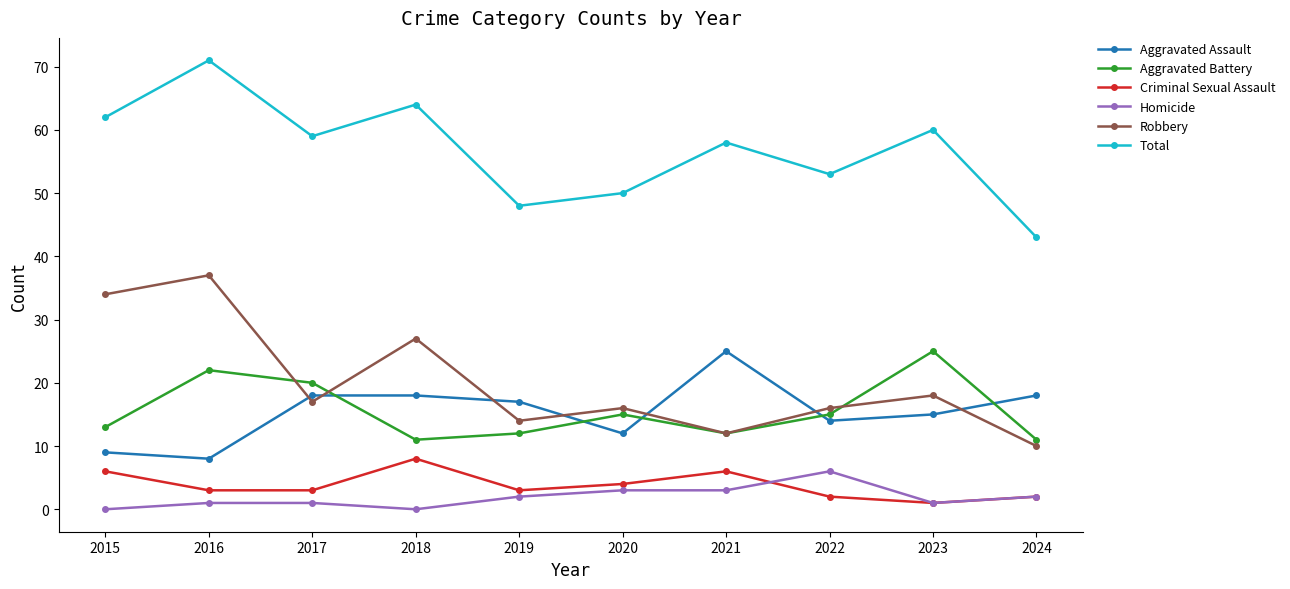

Rank the series at 2015 from lowest to highest value.

Homicide, Criminal Sexual Assault, Aggravated Assault, Aggravated Battery, Robbery, Total